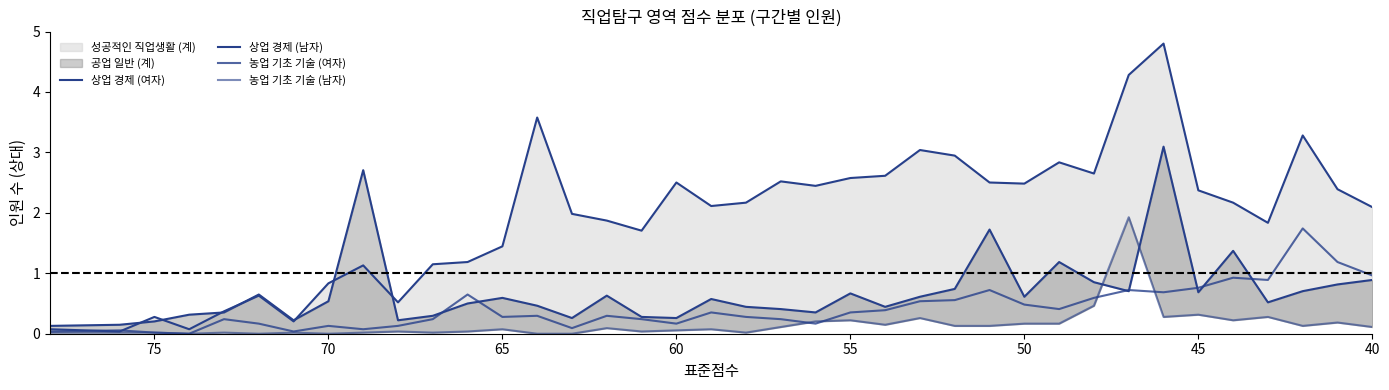

Is it true that 농업 기초 기술 (여자) equals 1.4 at 34?

False